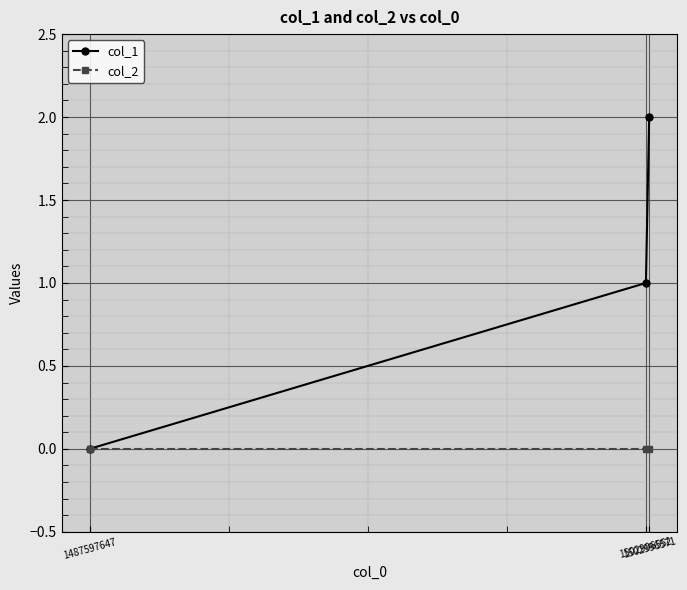

Which series has the largest range (max minus min)?

col_1